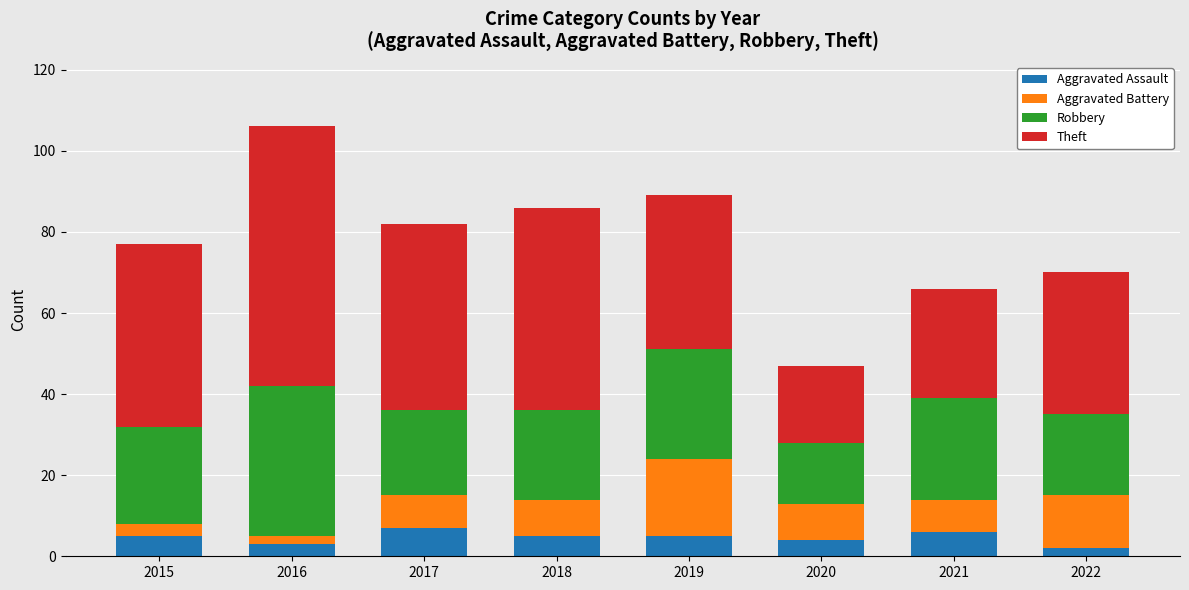

What is the average value of the Aggravated Assault series?

5